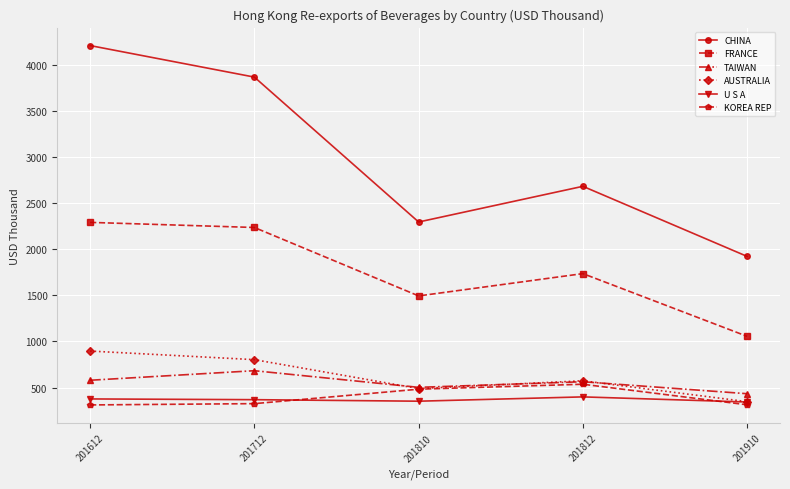

How many data points in KOREA REP are less than 325?

2